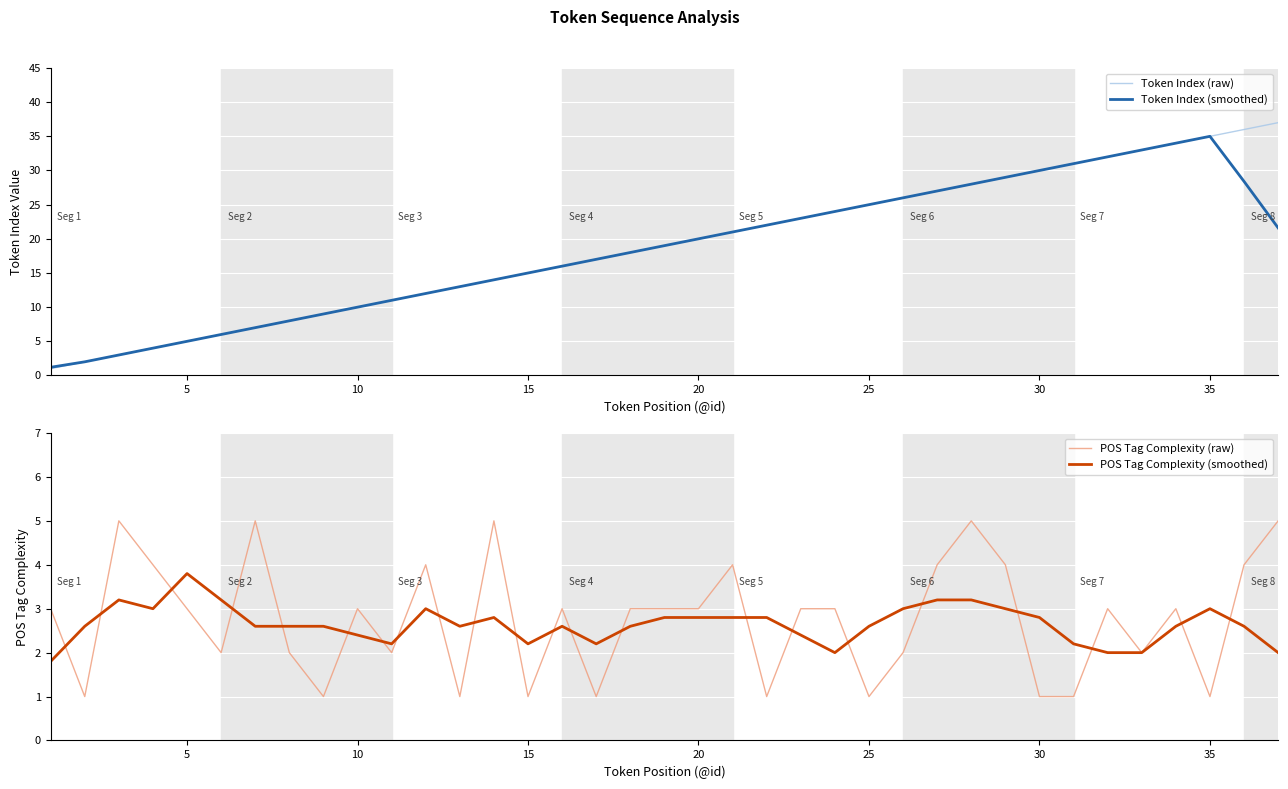

How many lines are shown in the chart?

4